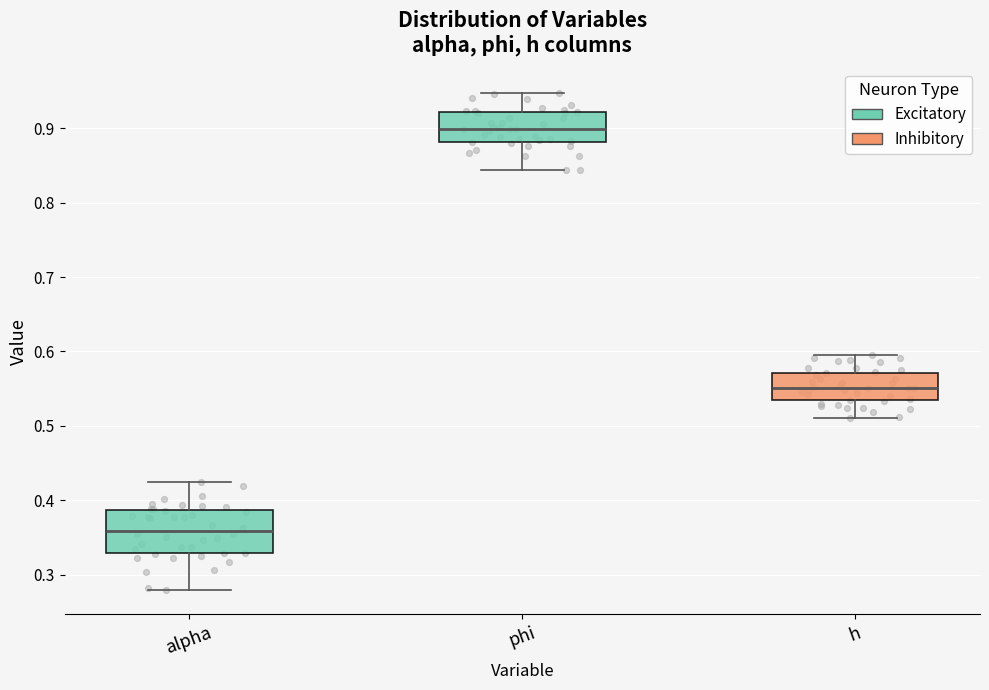

Reading left to right, read every box against the y-axis: the position of its median line, the range the box covers, and the ends of its whiskers. The values are not printed on the chart, so give them approximately, as read against the axis.

alpha: median 0.36, box 0.33 to 0.39, whiskers 0.28 to 0.42
phi: median 0.90, box 0.88 to 0.92, whiskers 0.84 to 0.95
h: median 0.55, box 0.53 to 0.57, whiskers 0.51 to 0.60